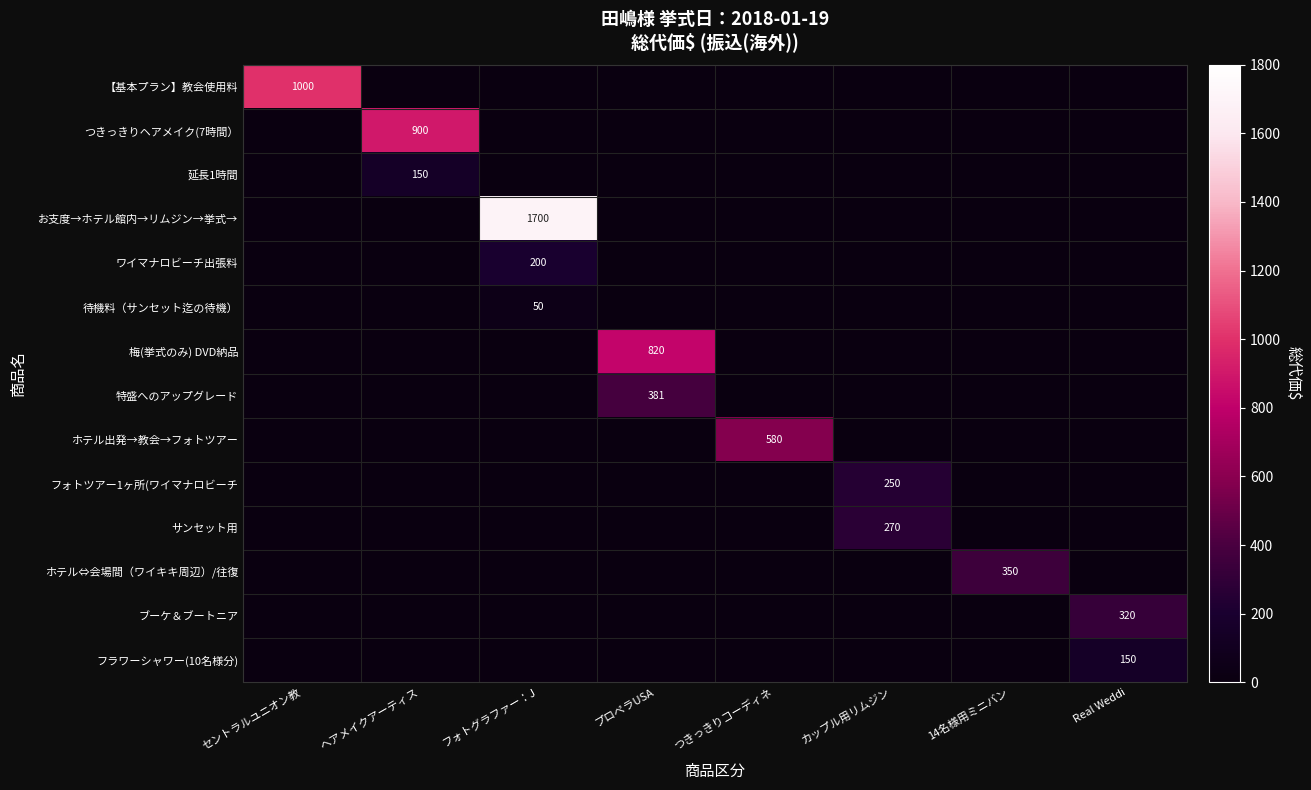

Is it true that ブーケ＆ブートニア equals 100.8 at カップル用リムジン?

False